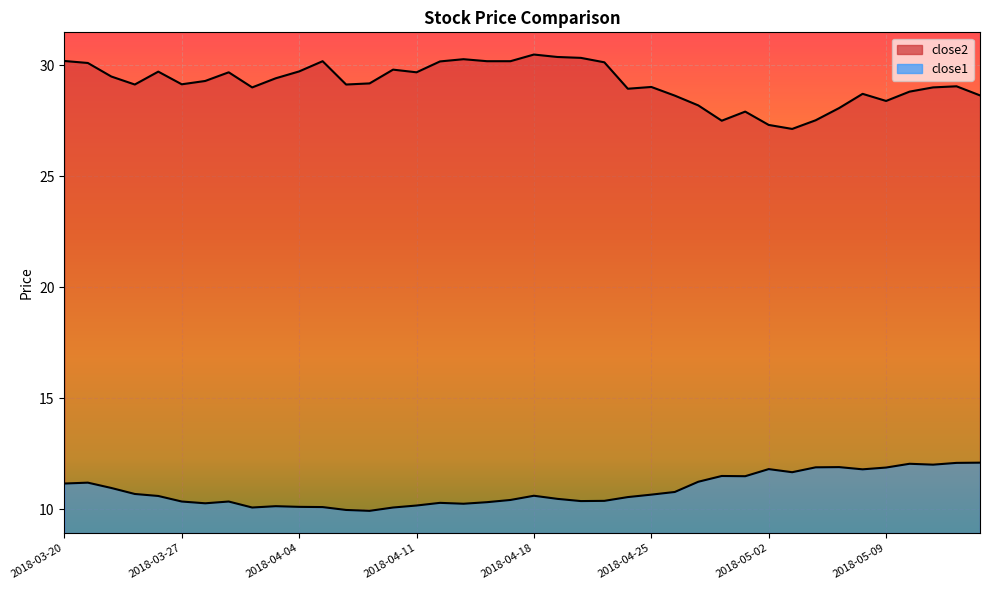

Which category has the highest value in the close2 series?

2018-04-18